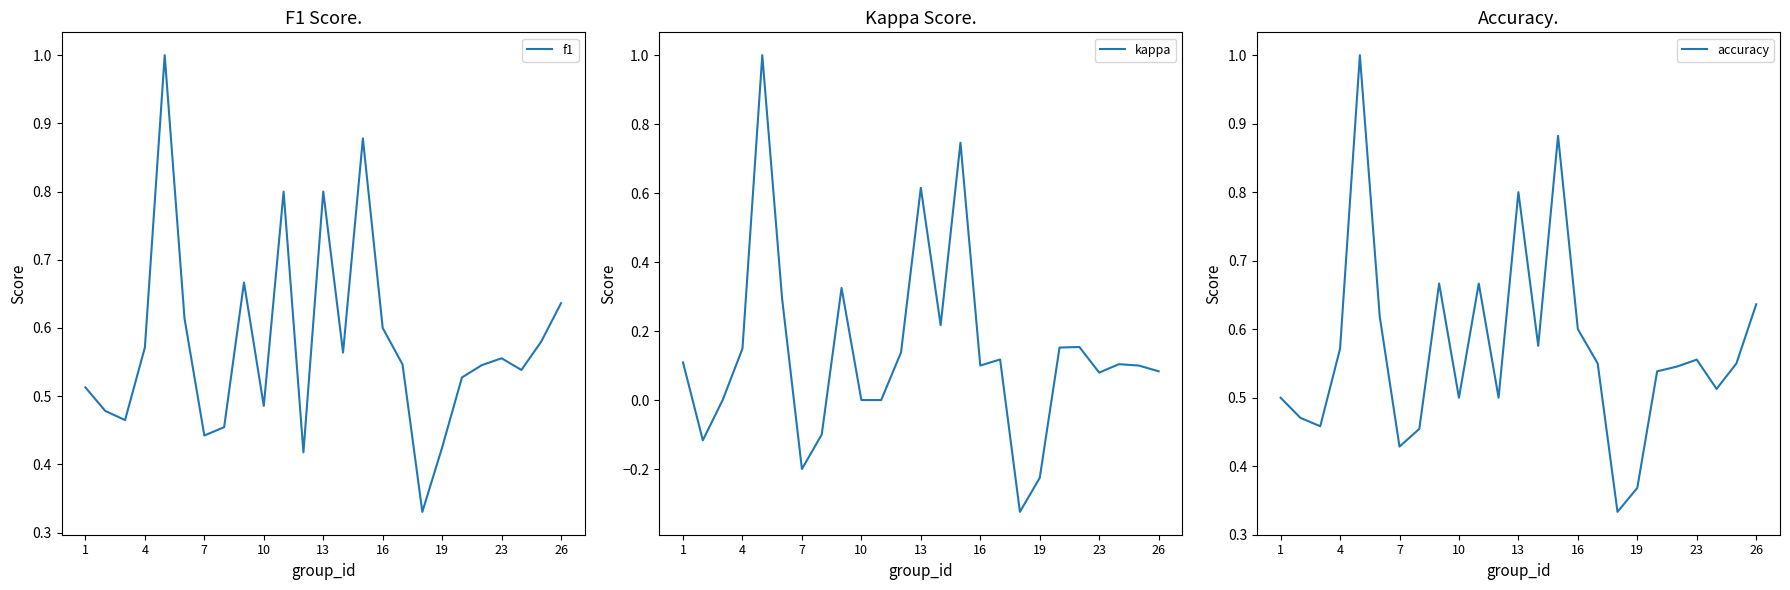

The value of kappa at 16 is 0.1. True or false?

True